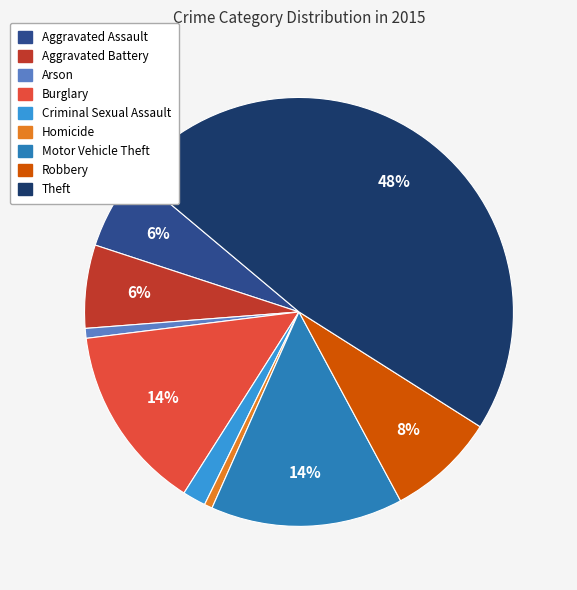

What is the largest slice in the pie chart?

Theft